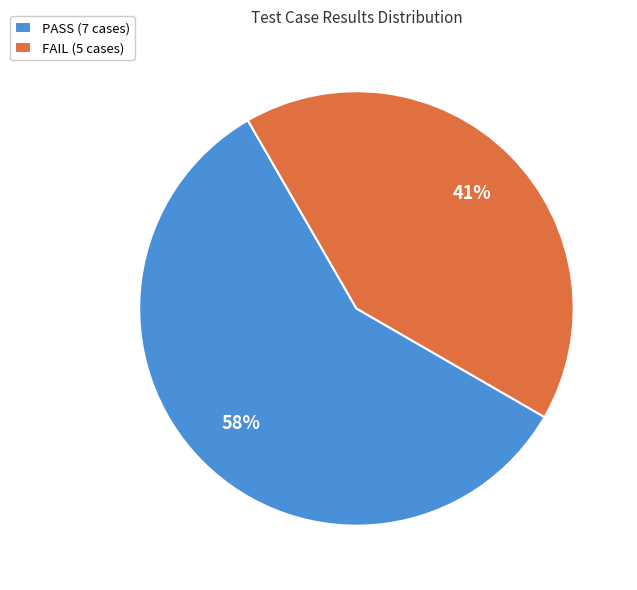

How many segments does this pie chart have?

2